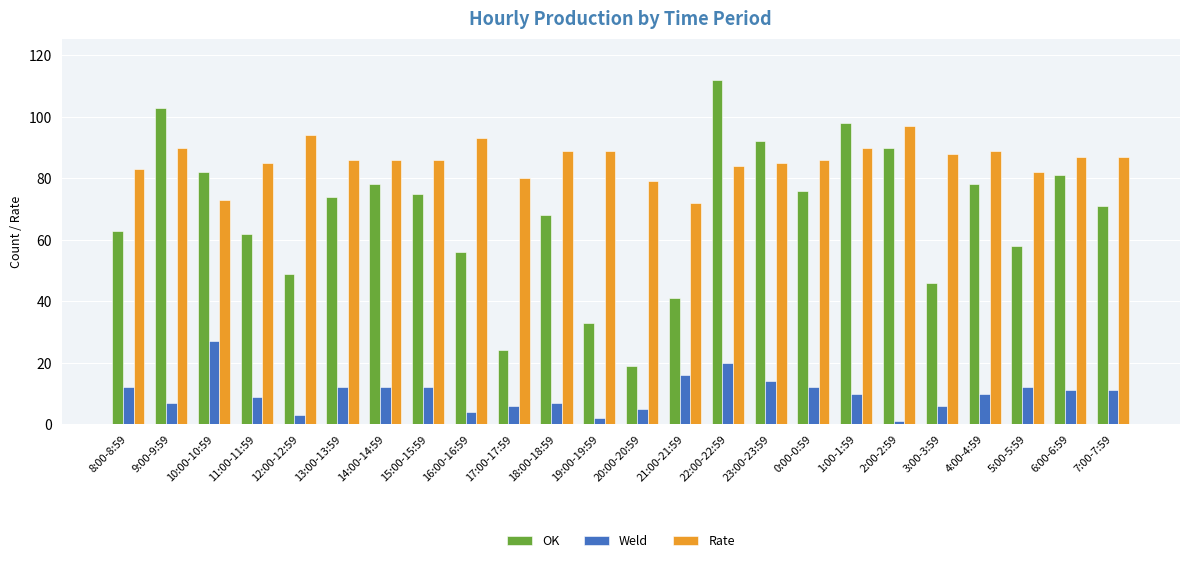

Which series has the largest range (max minus min)?

OK